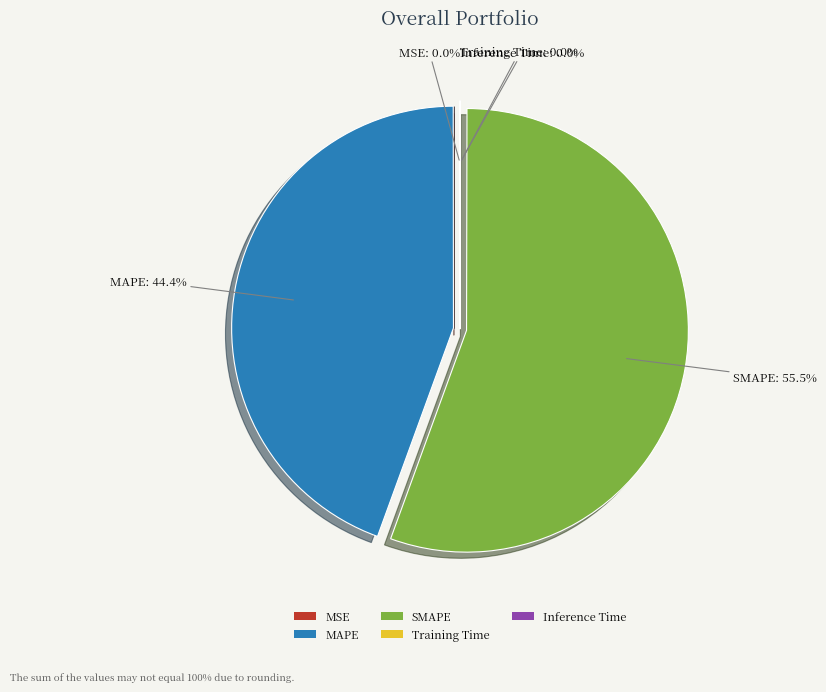

Is there a majority slice in this chart?

Yes